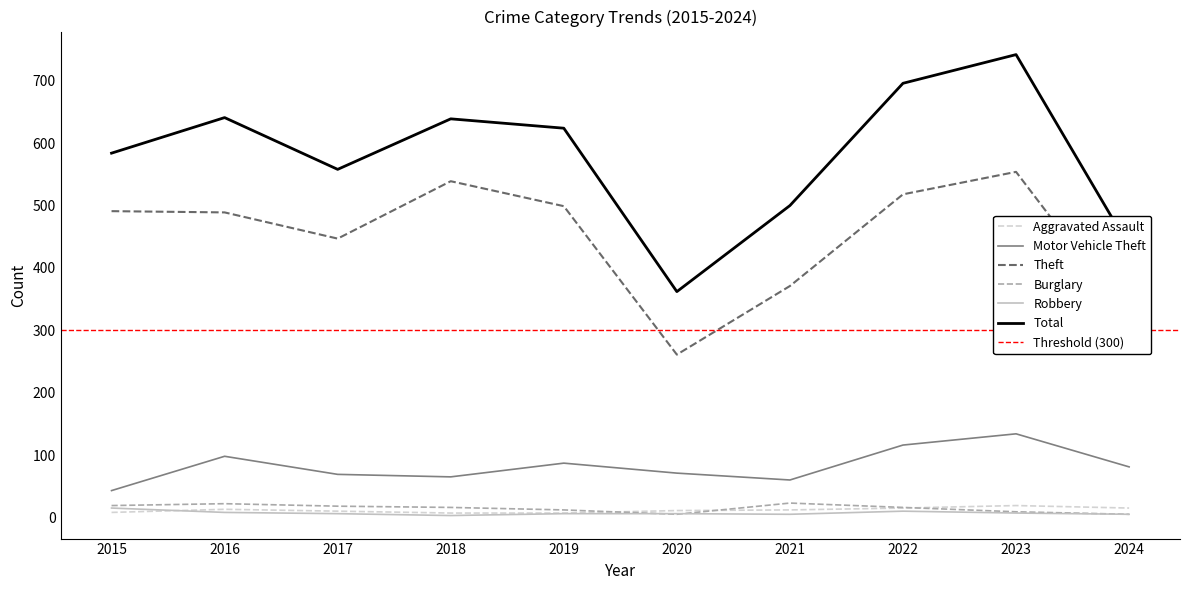

The value of Robbery at 2022 is 10. True or false?

True